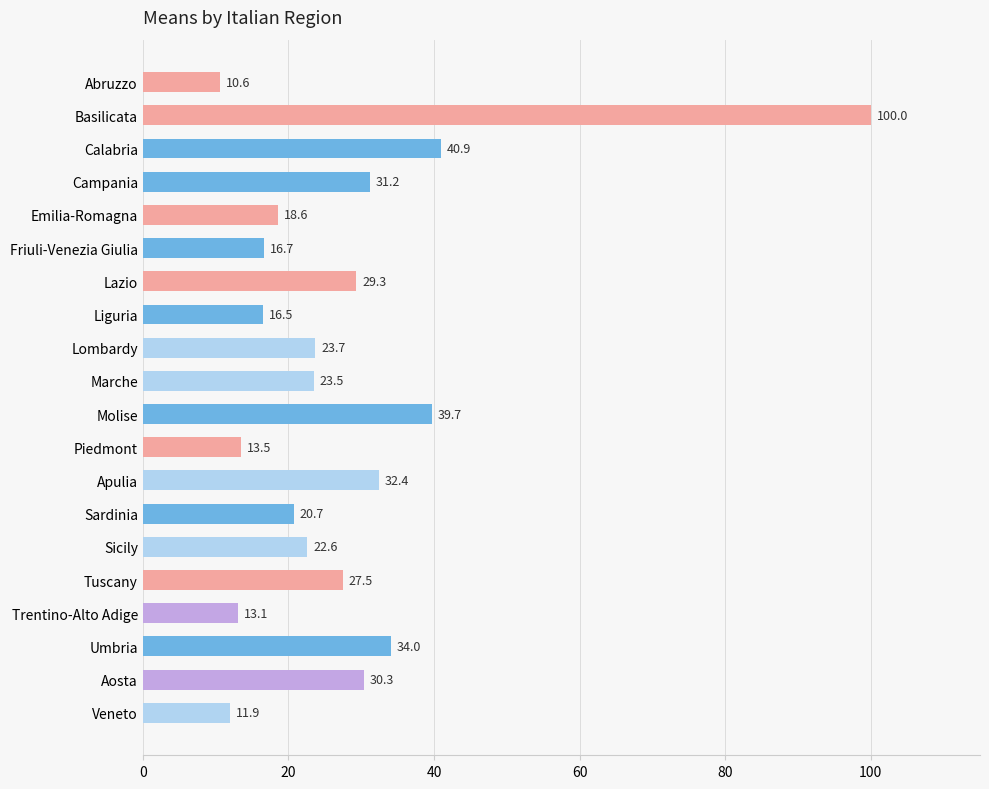

Rank the categories by value from highest to lowest.

Basilicata, Calabria, Molise, Umbria, Apulia, Campania, Aosta, Lazio, Tuscany, Lombardy, Marche, Sicily, Sardinia, Emilia-Romagna, Friuli-Venezia Giulia, Liguria, Piedmont, Trentino-Alto Adige, Veneto, Abruzzo